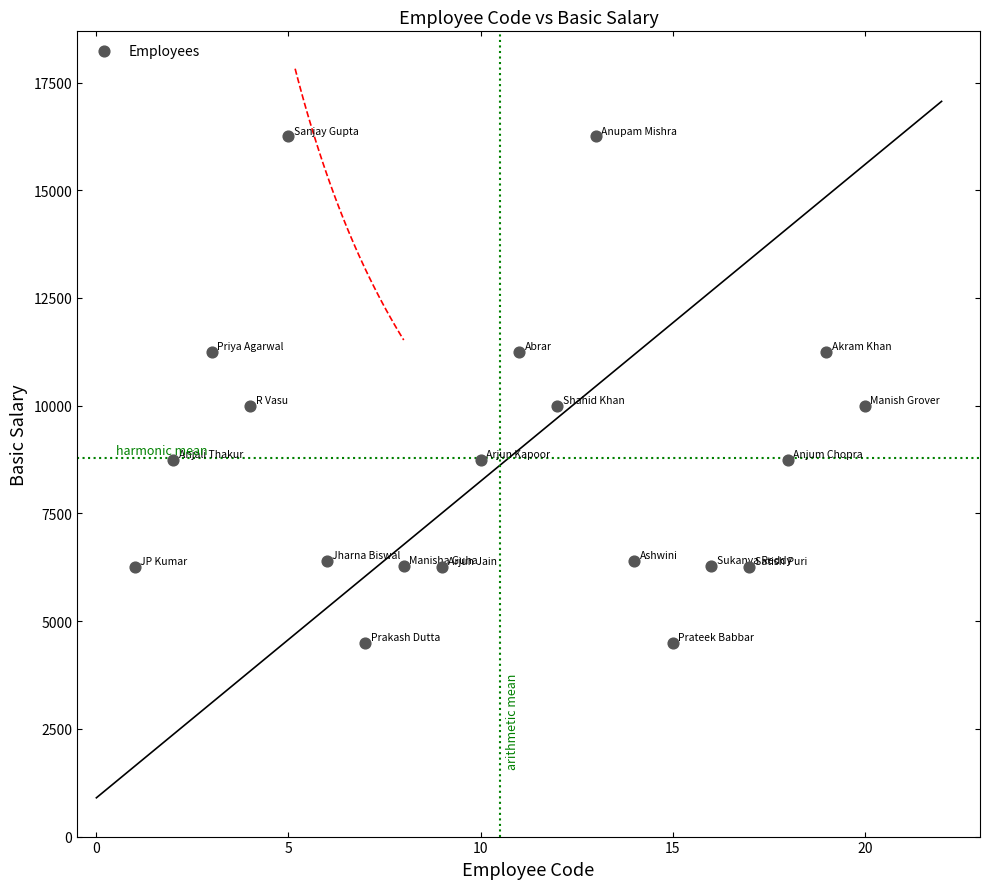

What is the range of X values (max minus min)?

19